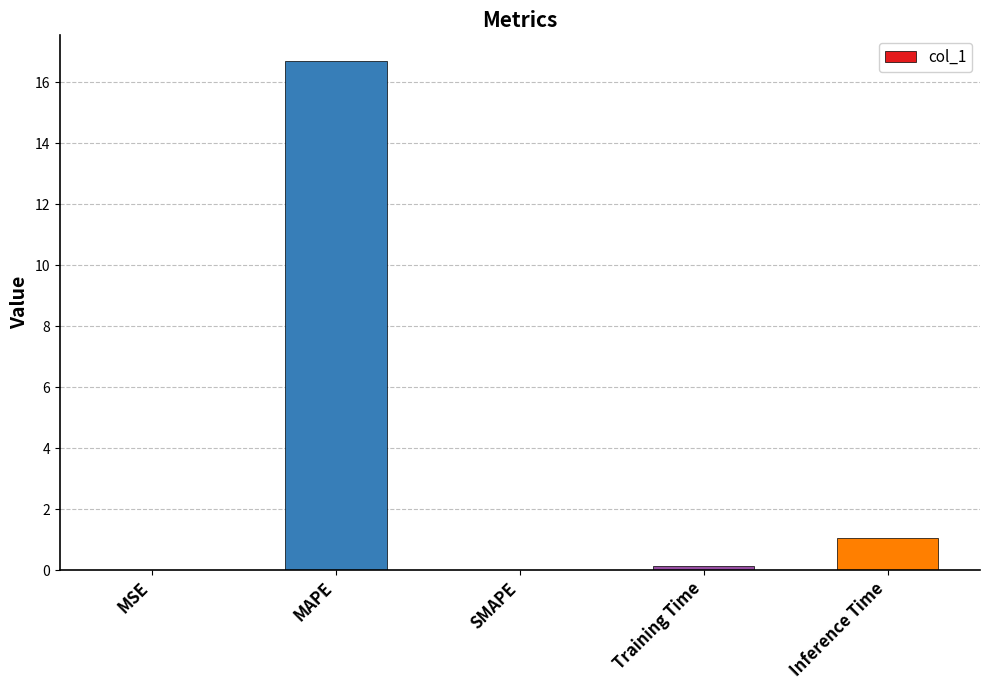

What is the sum of all values?

17.9